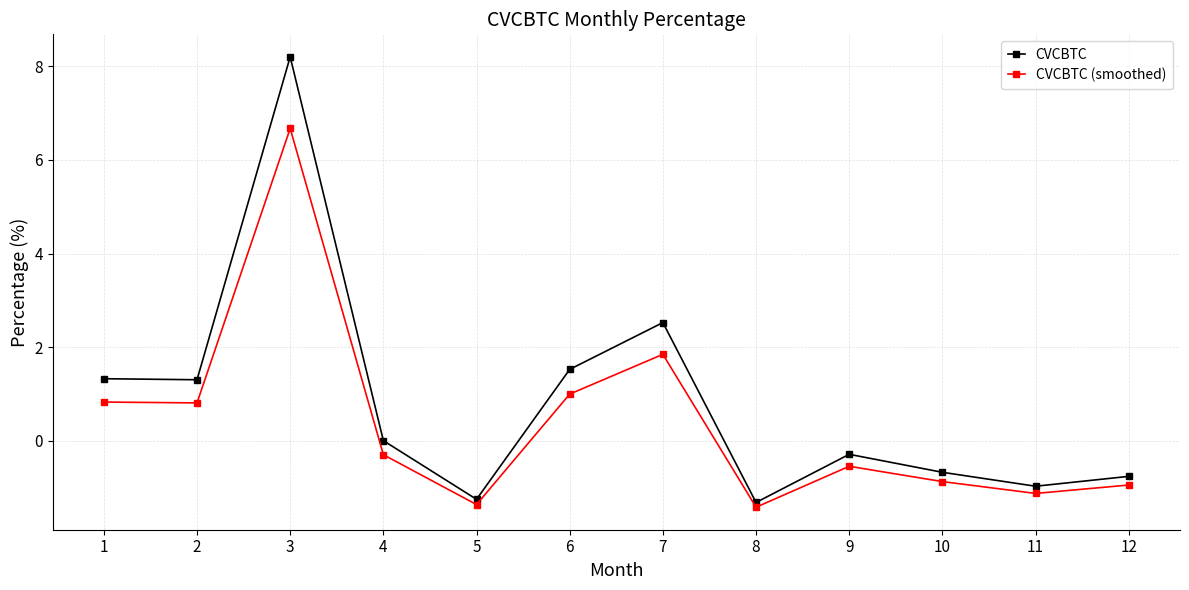

How many distinct data groups are displayed?

2